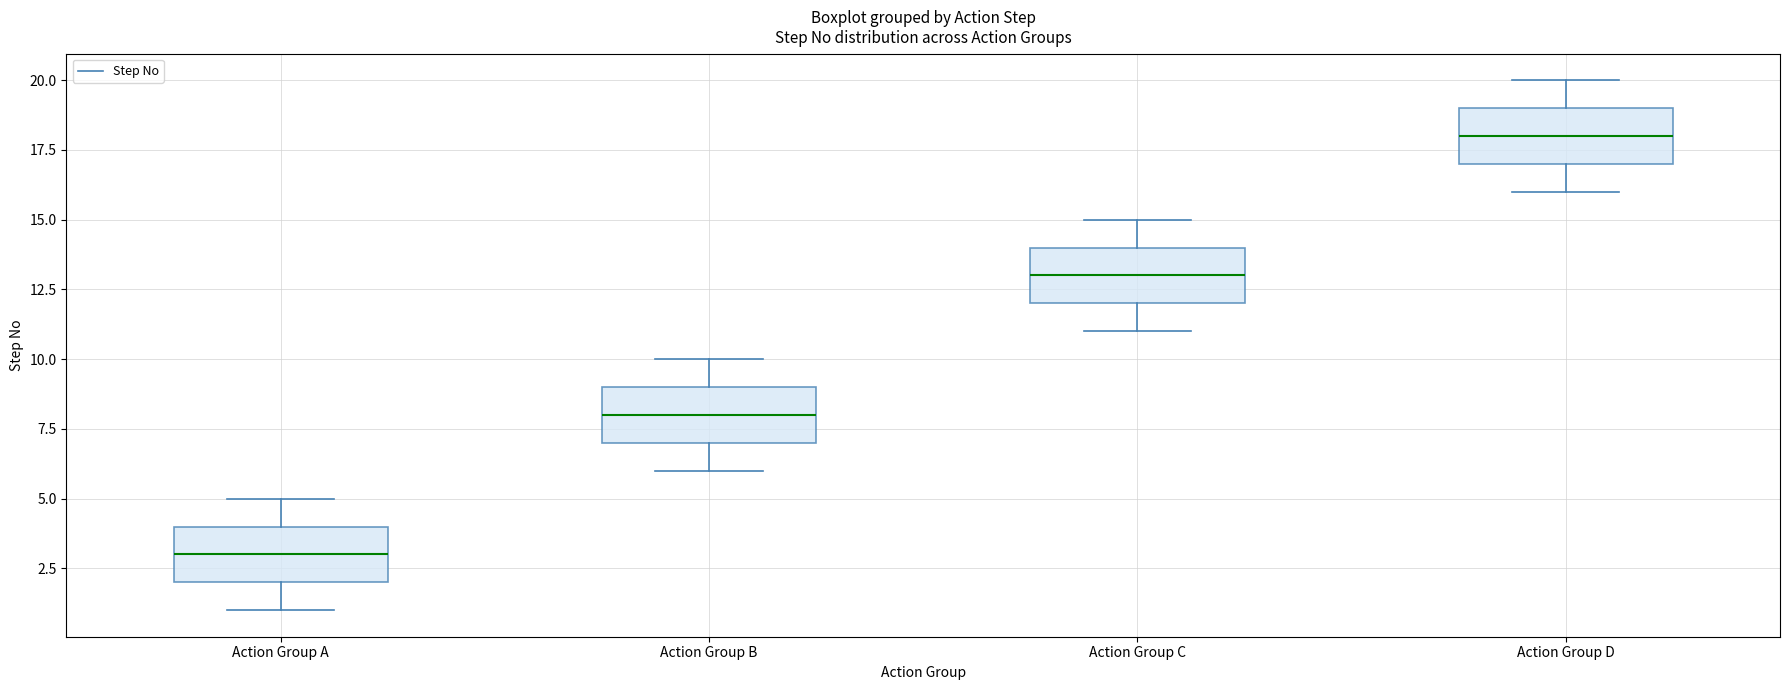

Reading left to right, read every box against the y-axis: the position of its median line, the range the box covers, and the ends of its whiskers. The values are not printed on the chart, so give them approximately, as read against the axis.

Action Group A: median 3, box 2 to 4, whiskers 1 to 5
Action Group B: median 8, box 7 to 9, whiskers 6 to 10
Action Group C: median 13, box 12 to 14, whiskers 11 to 15
Action Group D: median 18, box 17 to 19, whiskers 16 to 20